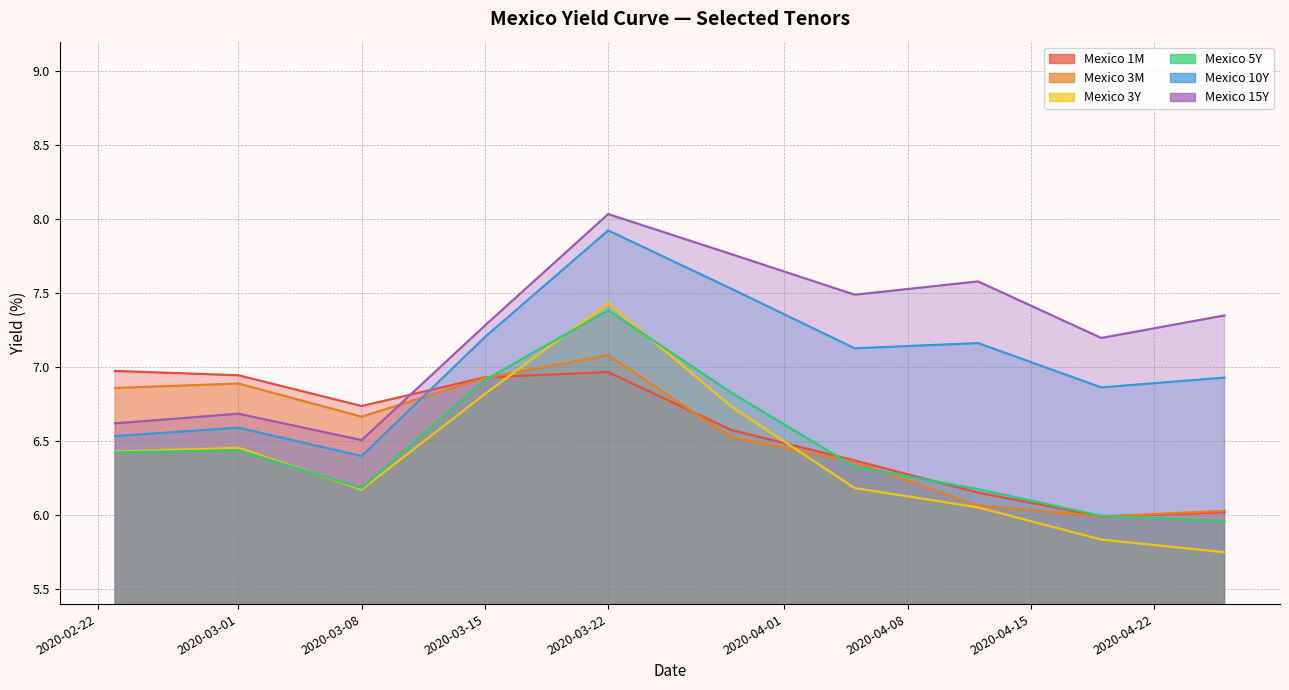

What position from the left is 2020-04-09?

8